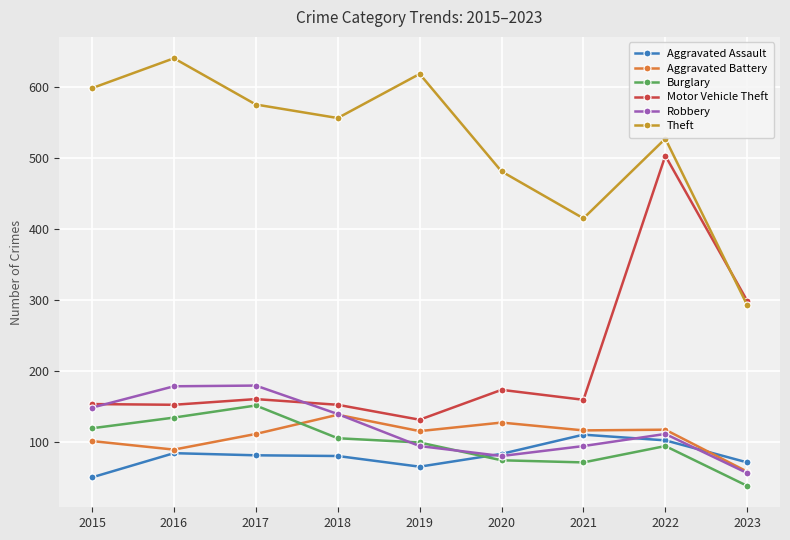

True or false: Theft and Burglary intersect in this chart.

False